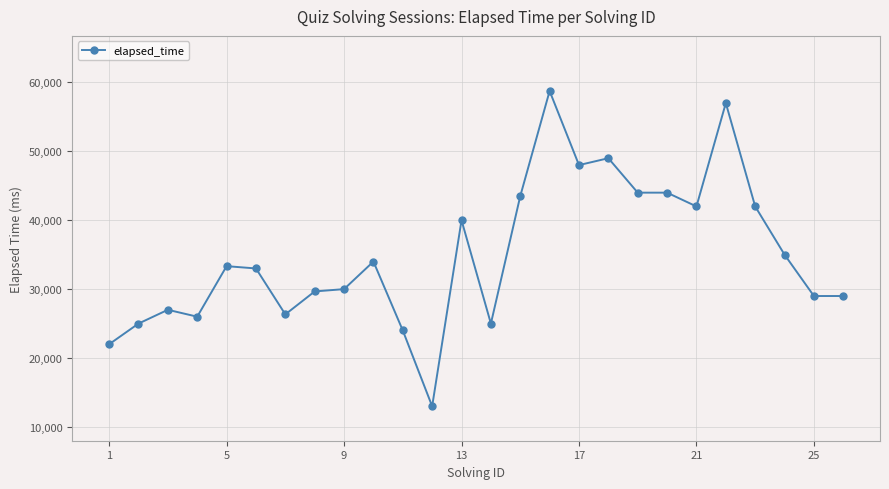

What is the maximum value shown in the chart?

58750